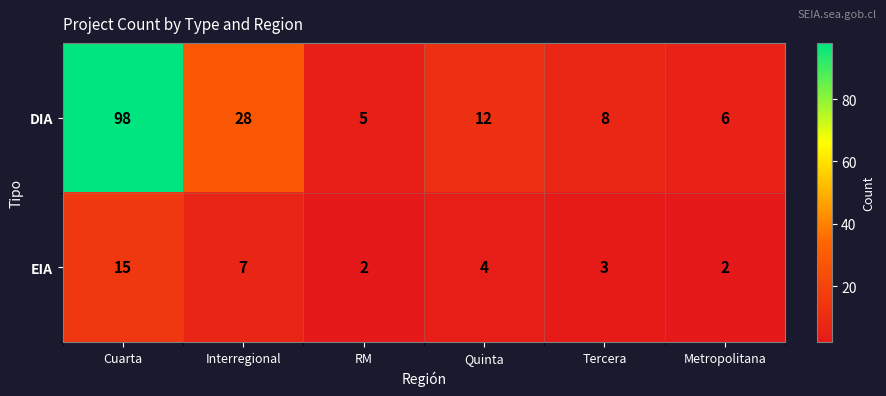

What is the sum of the EIA values at Cuarta and RM?

17